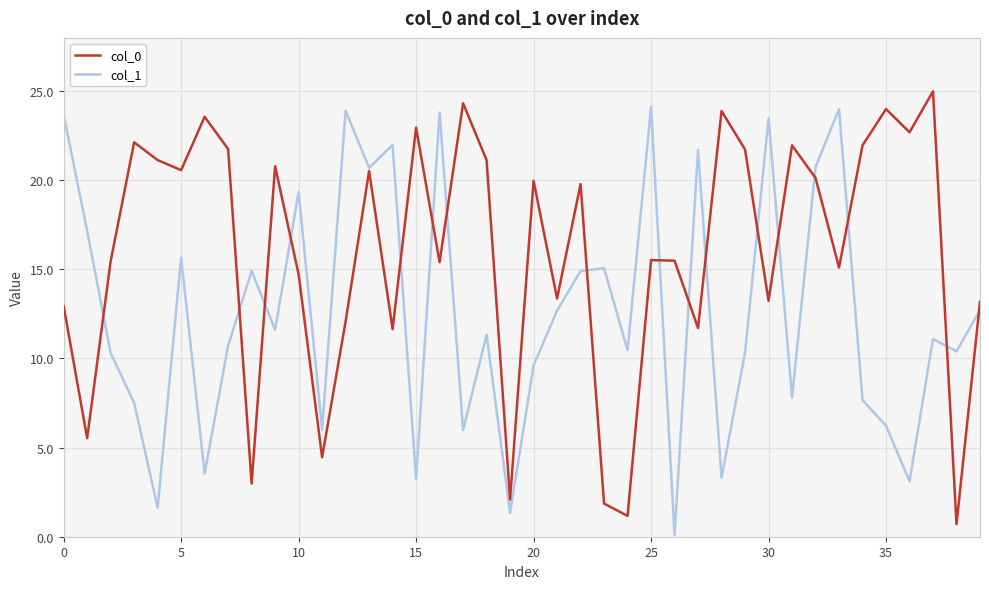

Which series has the largest total across all categories?

col_0